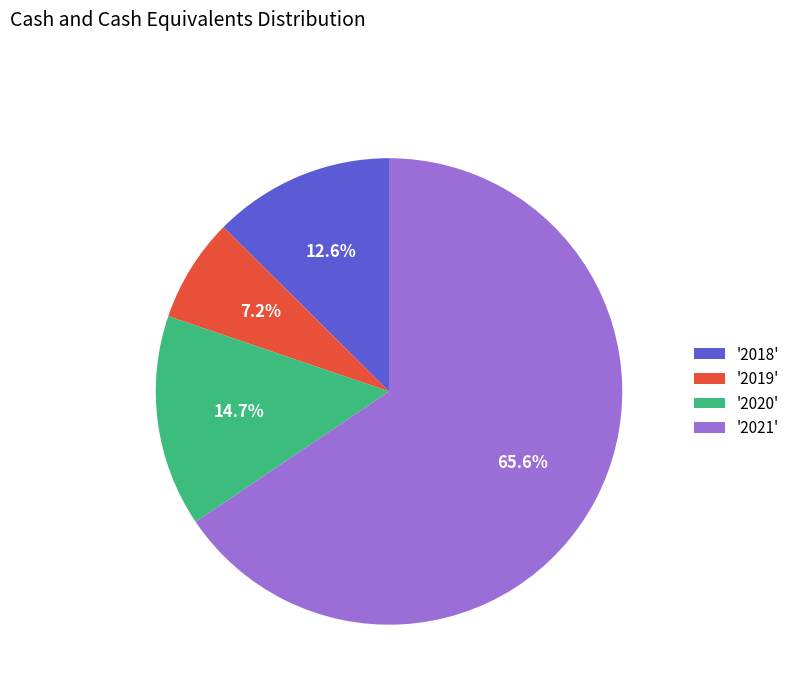

To the nearest percent, what is the difference between the largest and smallest slice percentages?

58%